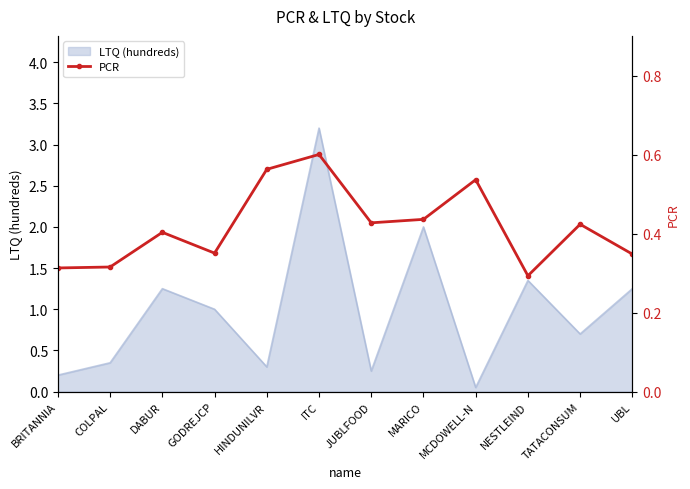

Which category has the highest value across all series?

ITC